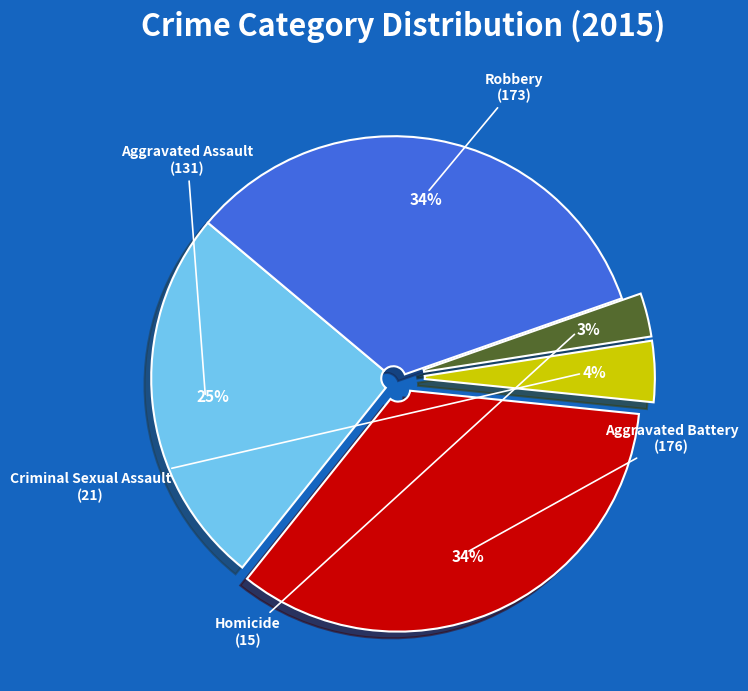

Is there a majority slice in this chart?

No